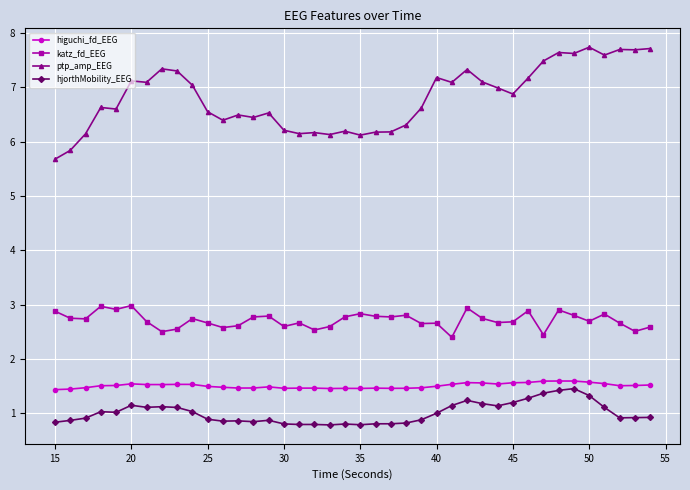

What is the greatest value displayed?

7.7